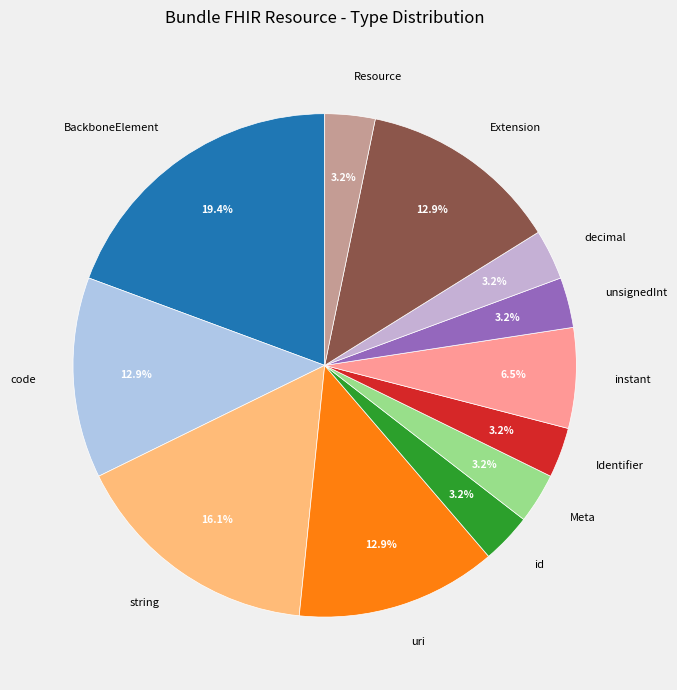

Does any single category account for the majority?

No